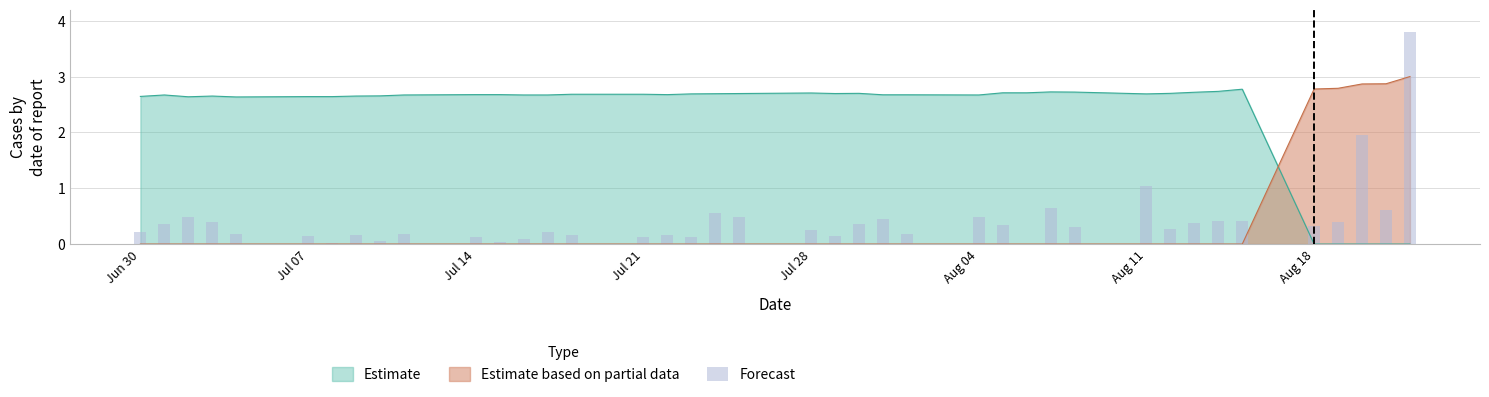

Reading right to left, extract all data points from this chart.

3.8	0.6	2.0	0.4	0.3	0.4	0.4	0.4	0.3	1.0	0.3	0.7	0.0	0.3	0.5	0.2	0.4	0.4	0.1	0.2	0.5	0.6	0.1	0.2	0.1	0.2	0.2	0.1	0.0	0.1	0.2	0.1	0.2	0.0	0.1	0.2	0.4	0.5	0.4	0.2